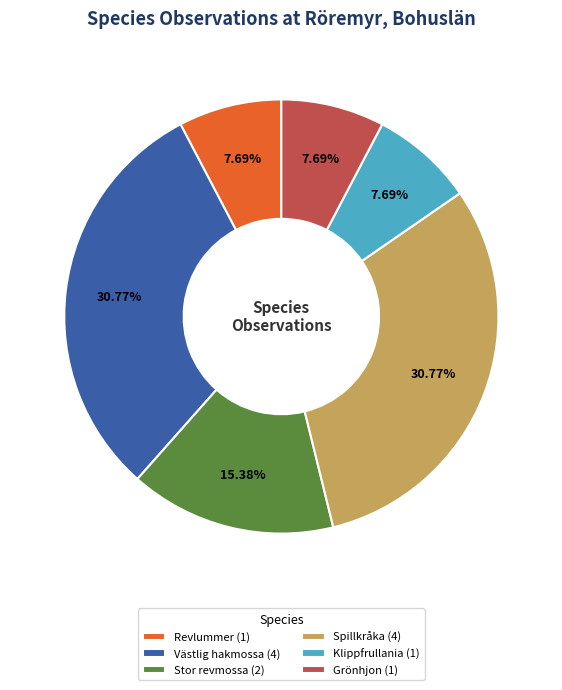

To the nearest percent, what is the combined percentage of Spillkråka and Stor revmossa?

46%